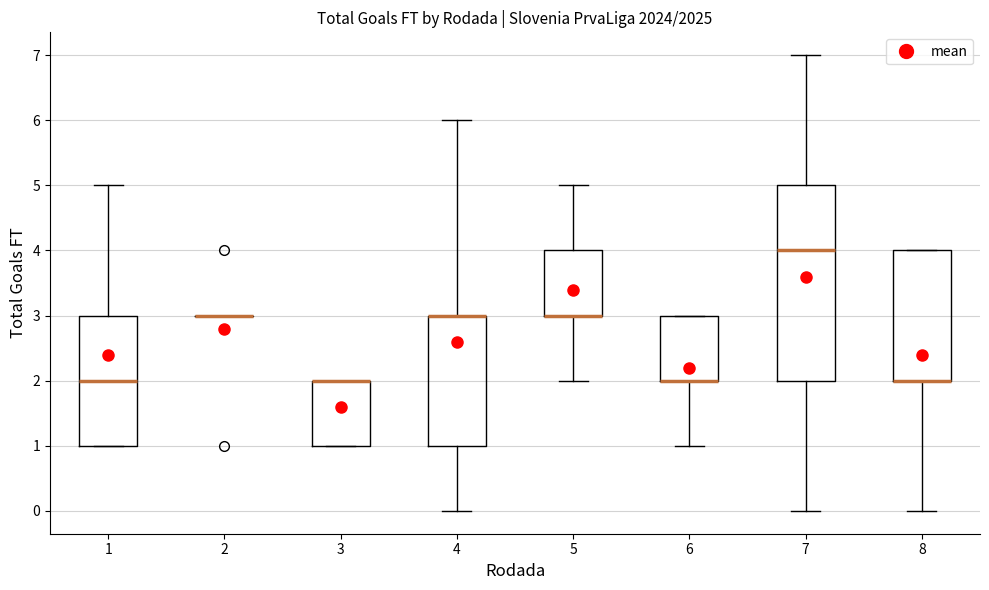

Reading left to right, read every box against the y-axis: the position of its median line, the range the box covers, and the ends of its whiskers. The values are not printed on the chart, so give them approximately, as read against the axis.

1: median 2, box 1 to 3, whiskers 1 to 5
2: box collapsed to a line at 3, whiskers 3 to 3
3: median 2 (drawn on the box's upper edge), box 1 to 2, whiskers 1 to 2
4: median 3 (drawn on the box's upper edge), box 1 to 3, whiskers 0 to 6
5: median 3 (drawn on the box's lower edge), box 3 to 4, whiskers 2 to 5
6: median 2 (drawn on the box's lower edge), box 2 to 3, whiskers 1 to 3
7: median 4, box 2 to 5, whiskers 0 to 7
8: median 2 (drawn on the box's lower edge), box 2 to 4, whiskers 0 to 4